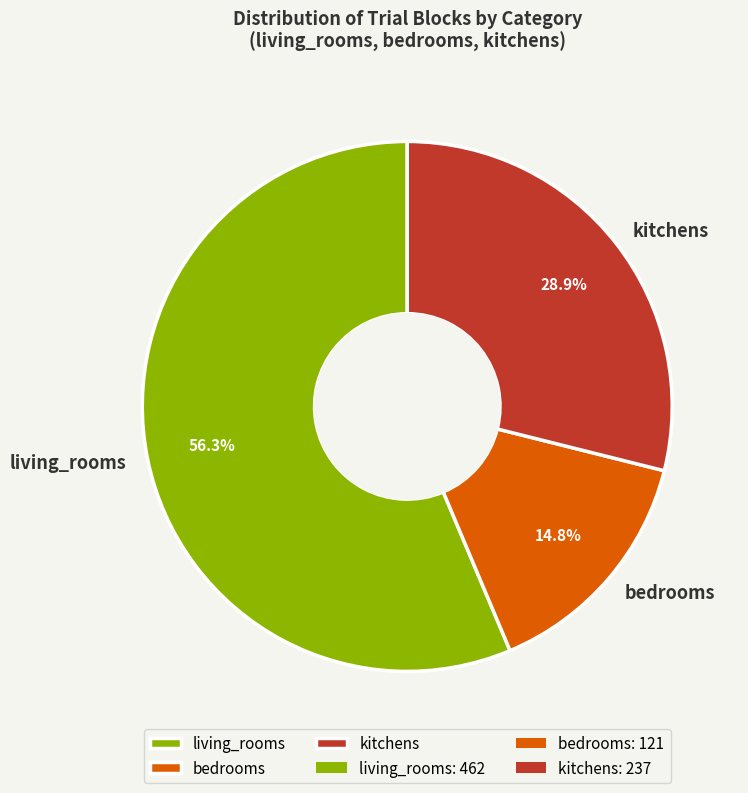

Which has a higher value, kitchens or living_rooms?

living_rooms